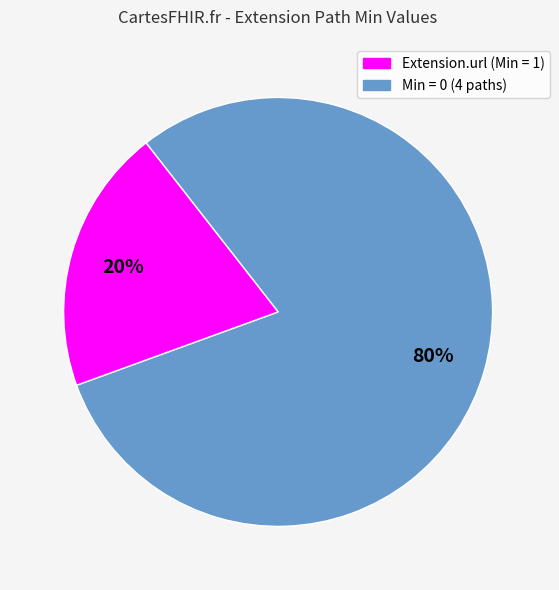

Count the number of slices in the pie.

2